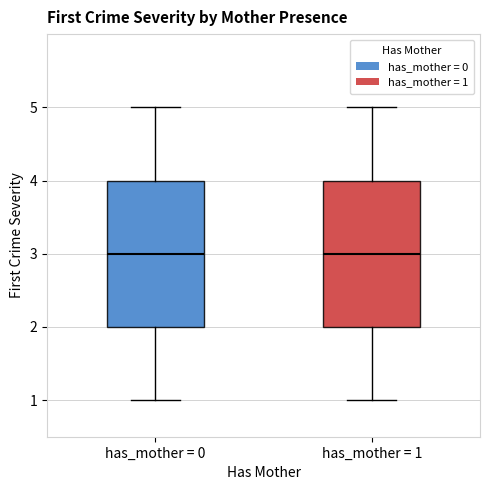

Reading left to right, read every box against the y-axis: the position of its median line, the range the box covers, and the ends of its whiskers. The values are not printed on the chart, so give them approximately, as read against the axis.

has_mother = 0: median 3, box 2 to 4, whiskers 1 to 5
has_mother = 1: median 3, box 2 to 4, whiskers 1 to 5